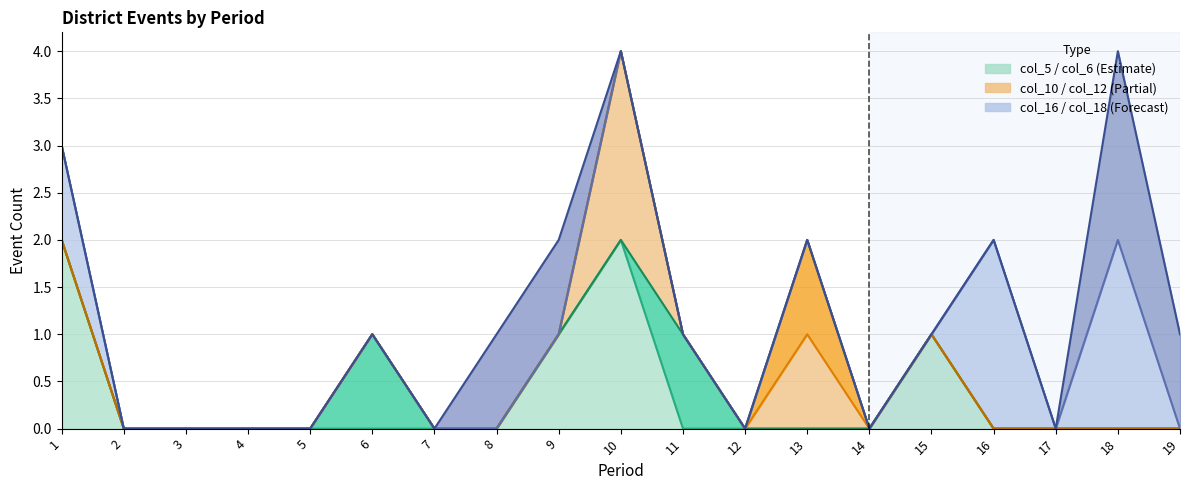

The value of col_6_line at 12 is -1. True or false?

False